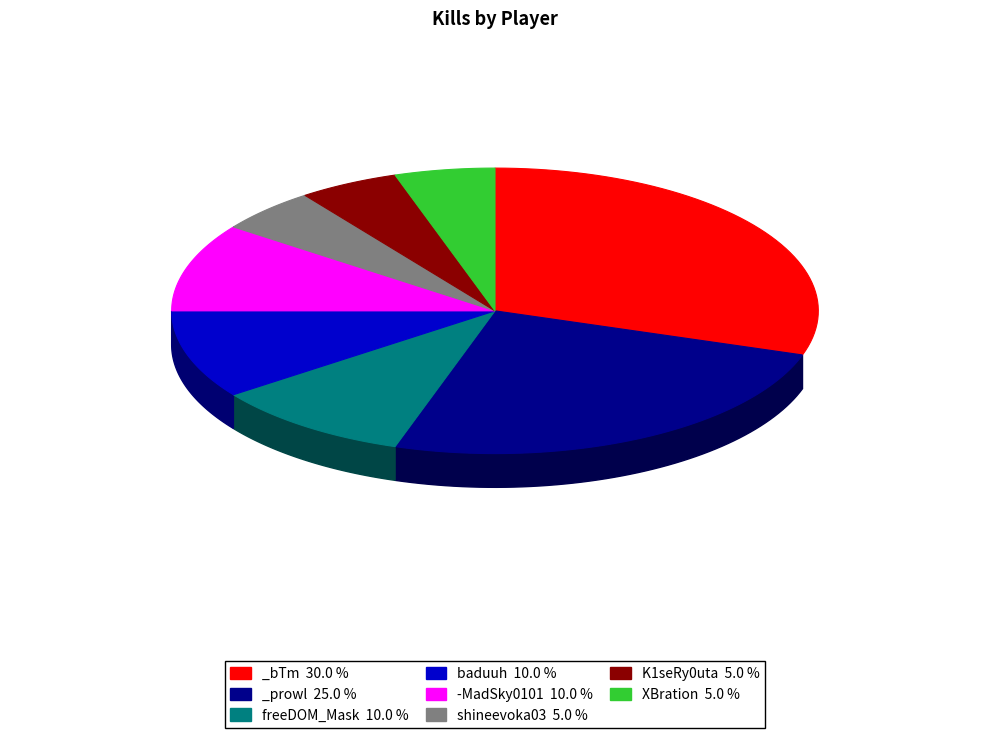

Is the sum of _prowl and _bTm greater than half?

Yes